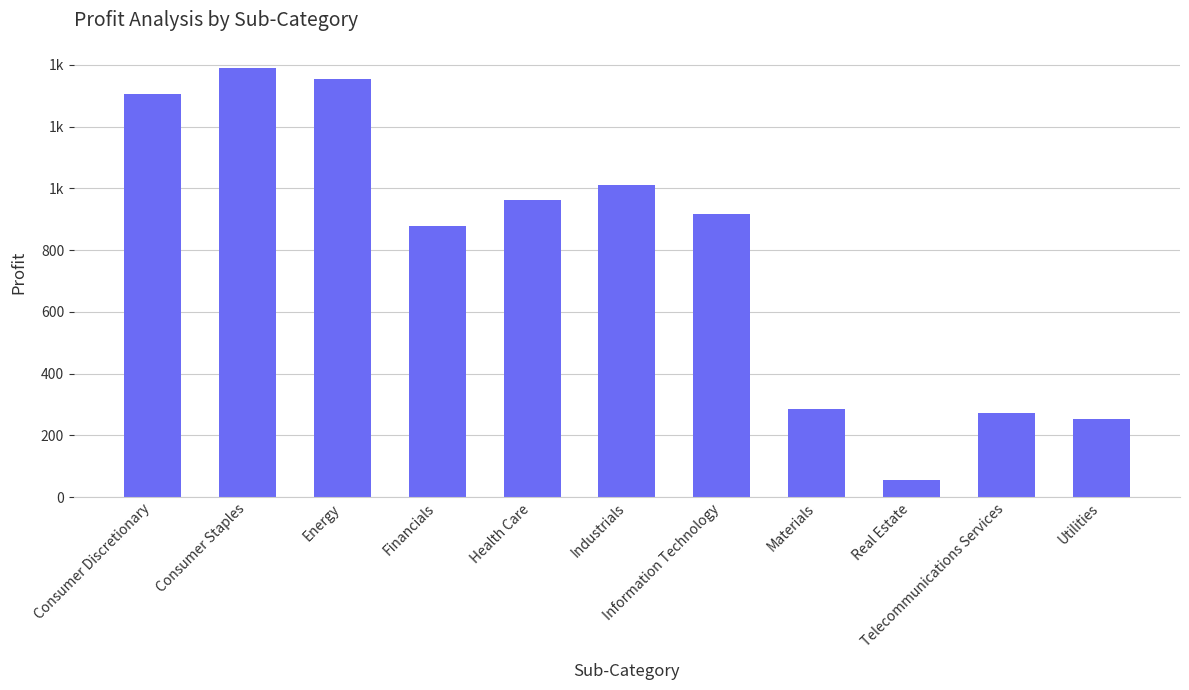

What is the approximate value at Utilities?

252.2